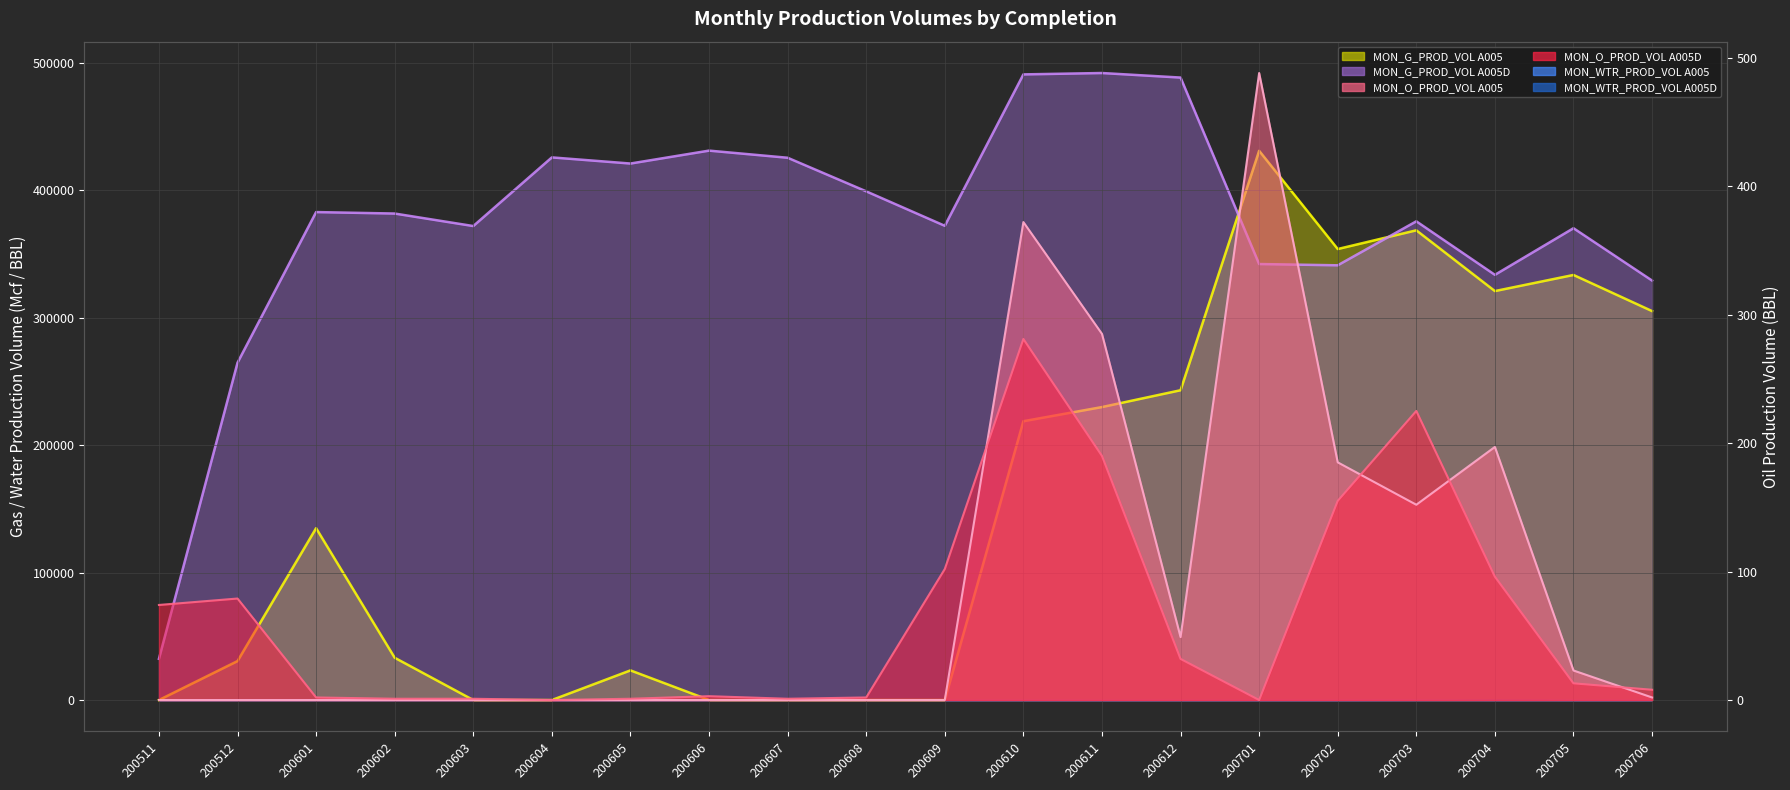

Which label corresponds to the largest value in the chart?

200611